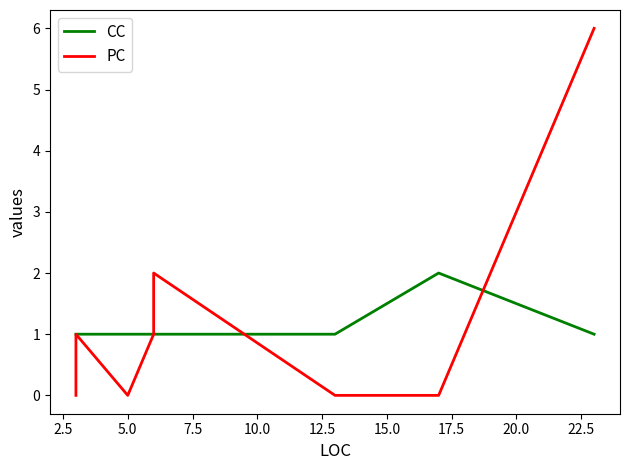

True or false: CC and PC intersect in this chart.

True